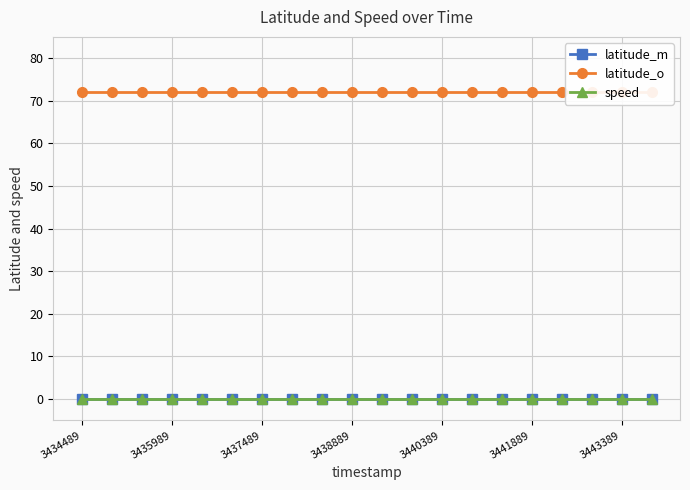

Rank the categories by latitude_m value from highest to lowest.

3434489, 3435989, 3437489, 3438889, 3440389, 3441889, 3443389, 7, 8, 9, 10, 11, 12, 13, 14, 15, 16, 17, 18, 19